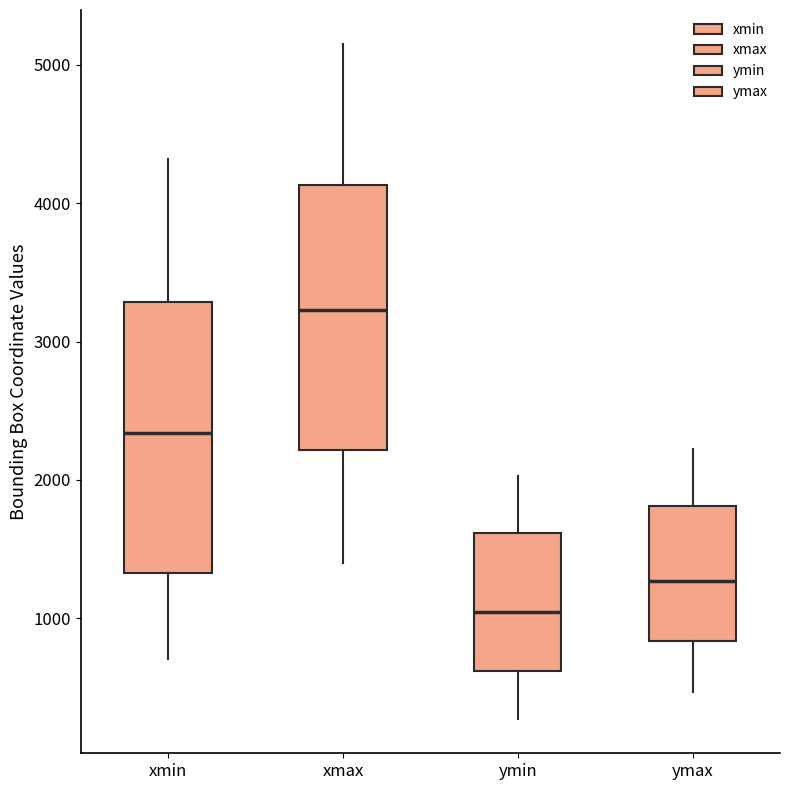

Reading left to right, transcribe this box plot: for each box, give where its median line is, the range the box spans, and where its two whiskers end, as read against the y-axis. The values are not printed on the chart, so give them approximately, as read against the axis.

xmin: median 2300, box 1300 to 3300, whiskers 700 to 4300
xmax: median 3200, box 2200 to 4100, whiskers 1400 to 5200
ymin: median 1000, box 600 to 1600, whiskers 300 to 2000
ymax: median 1300, box 800 to 1800, whiskers 500 to 2200